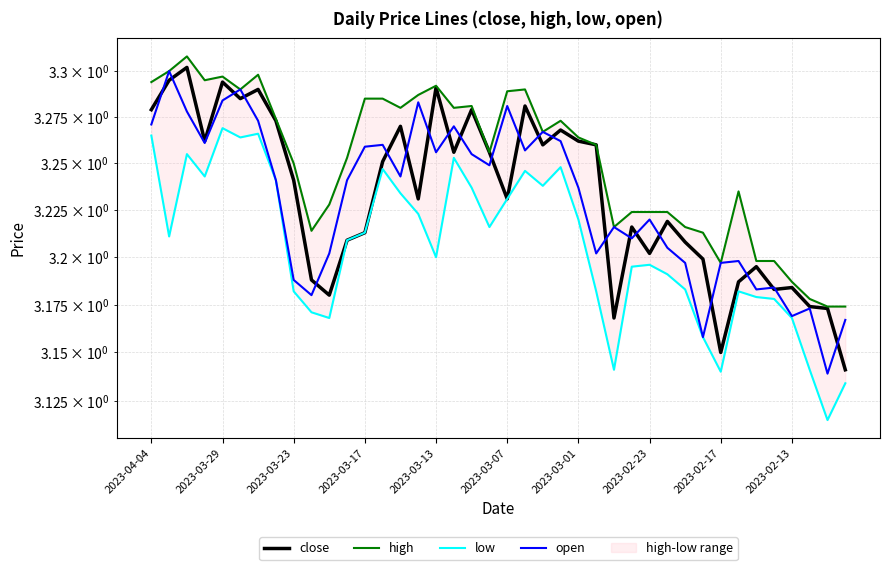

What is the sum of all high values?

130.0